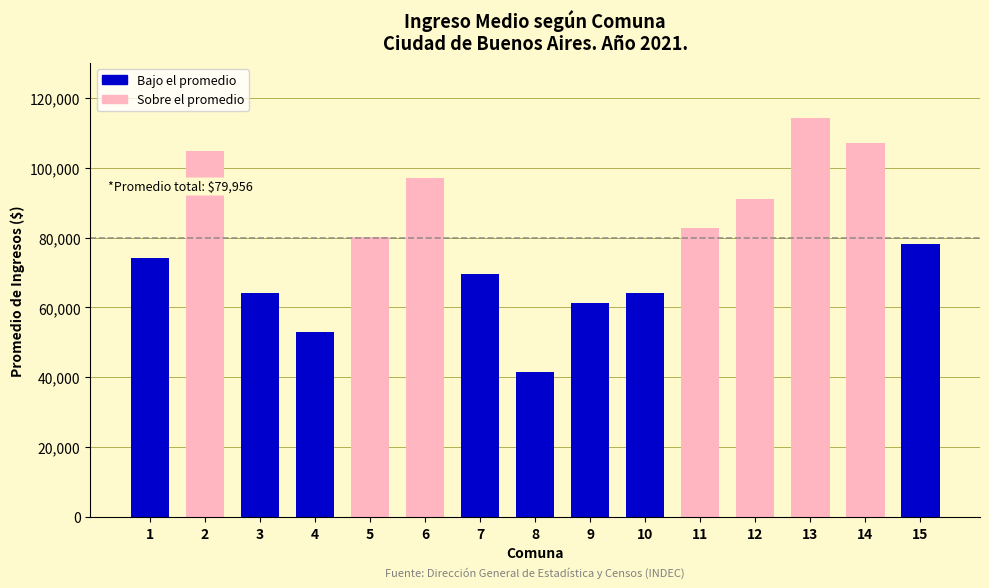

What is the sum of the values at 14 and 13?

221342